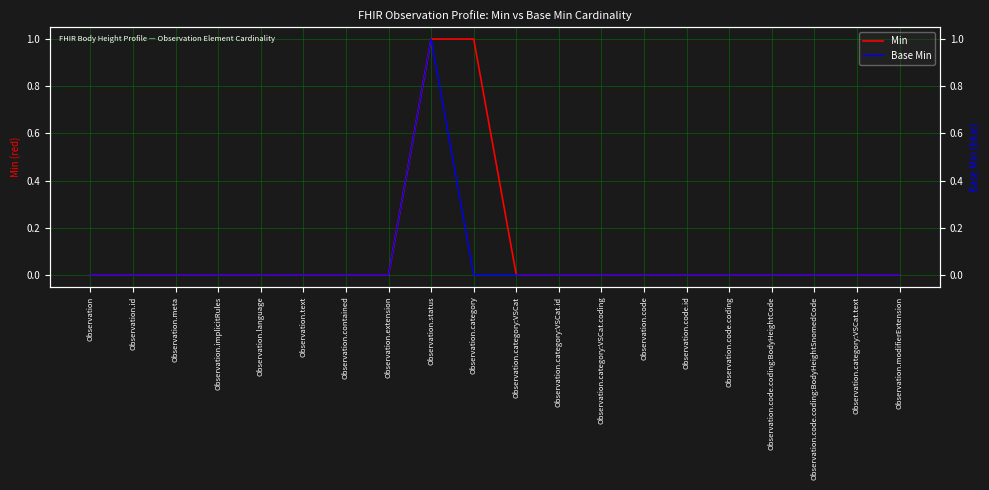

Which series has the widest spread of values?

Min